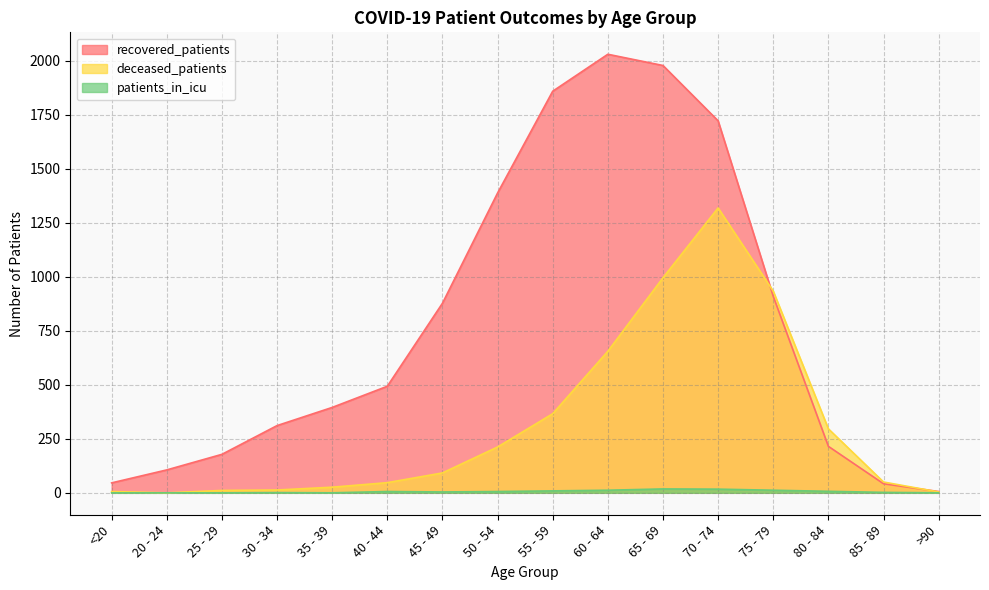

How many data points in recovered_patients are above 493?

7